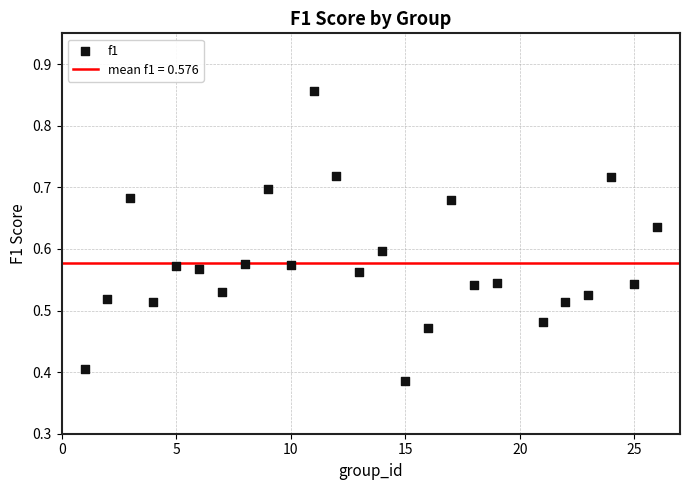

What is the range of X values (max minus min)?

25.0